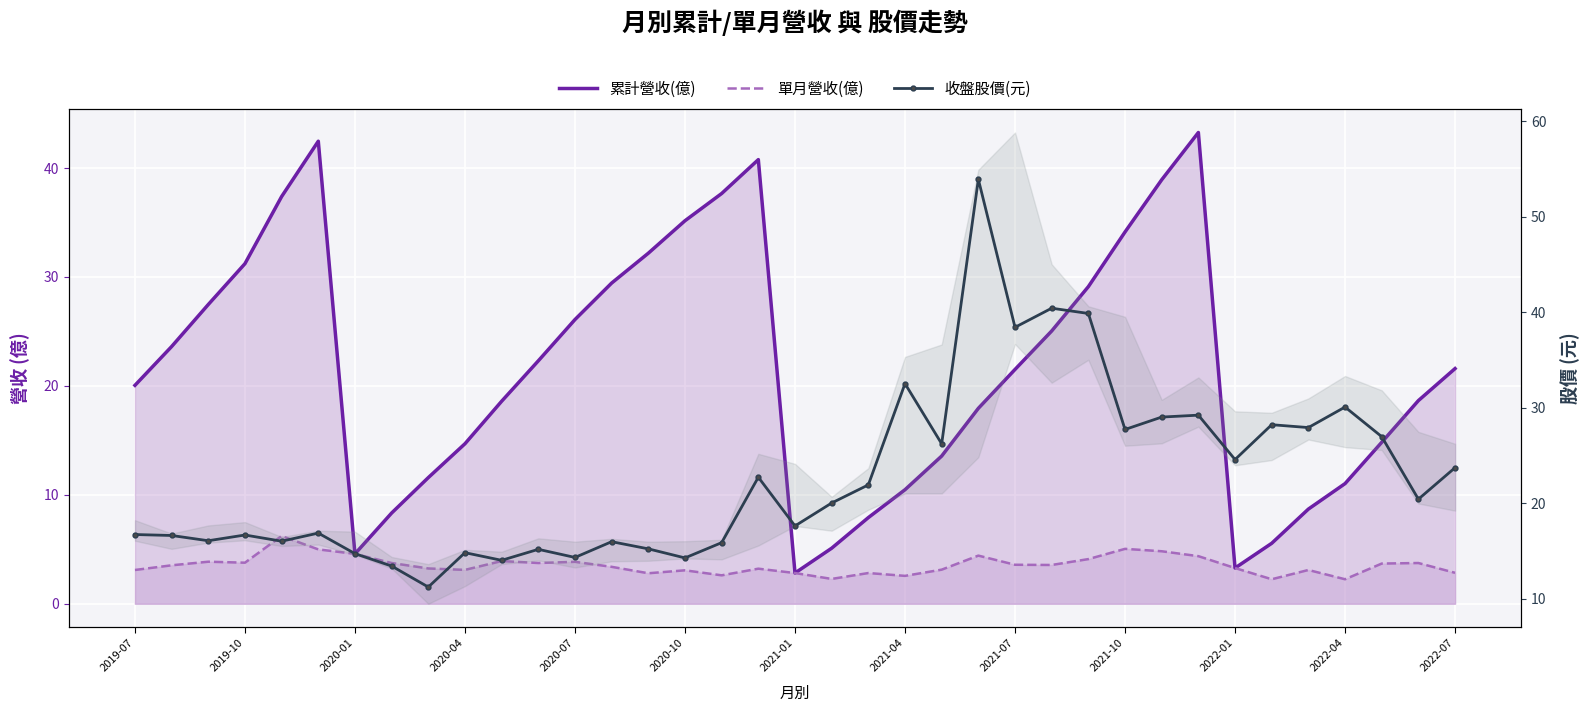

Rank the series at 2022-07 from highest to lowest value.

收盤股價(元), 累計營收(億), 單月營收(億)